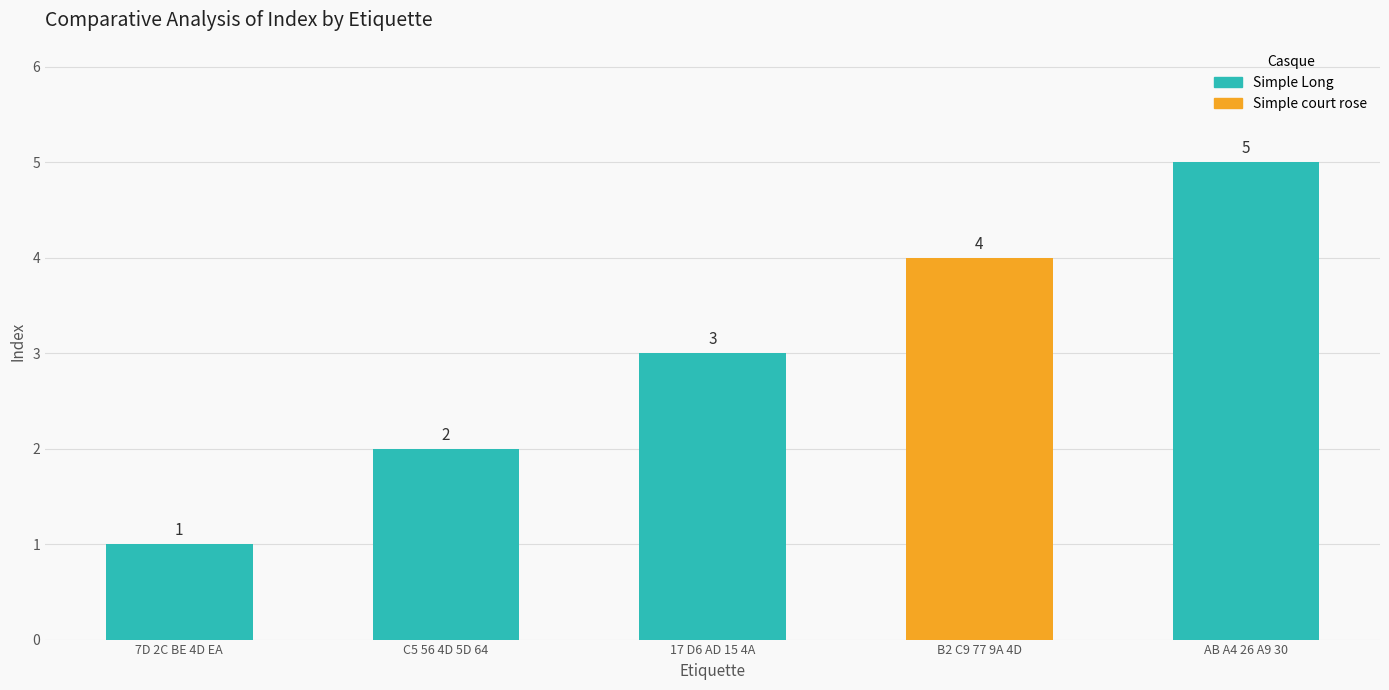

The chart shows a value of 2 at AB A4 26 A9 30. True or false?

False